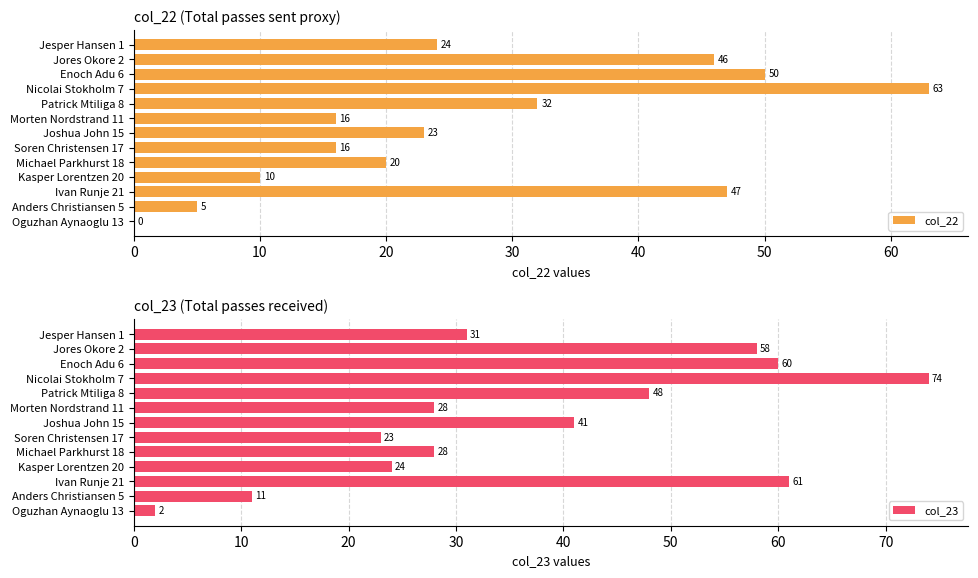

Which series has the largest total across all categories?

col_23